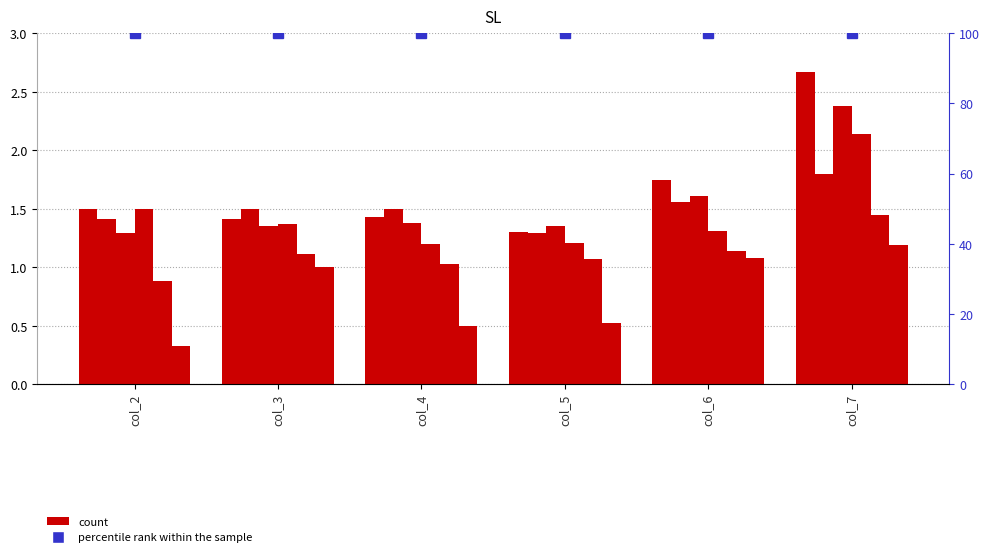

True or false: 5 has a value of 0.4 at col_3.

False